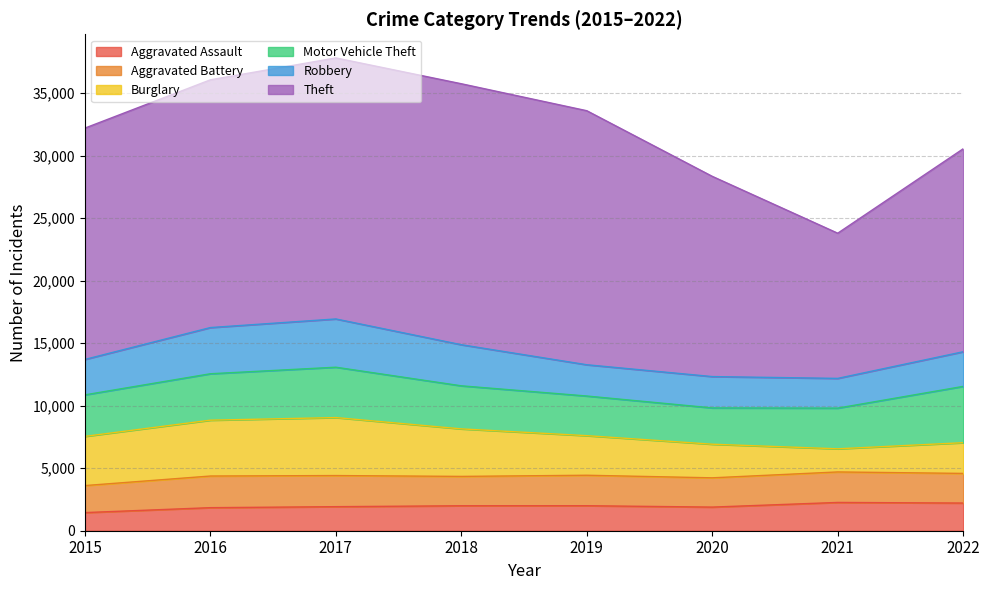

Which label corresponds to the smallest value in the chart?

2015